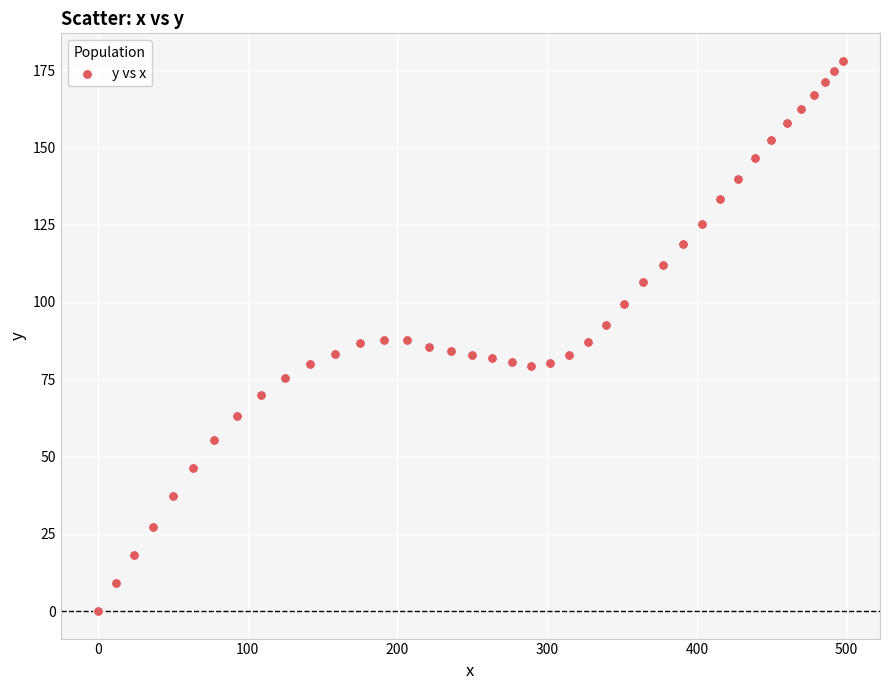

What is the range of X values (max minus min)?

497.4